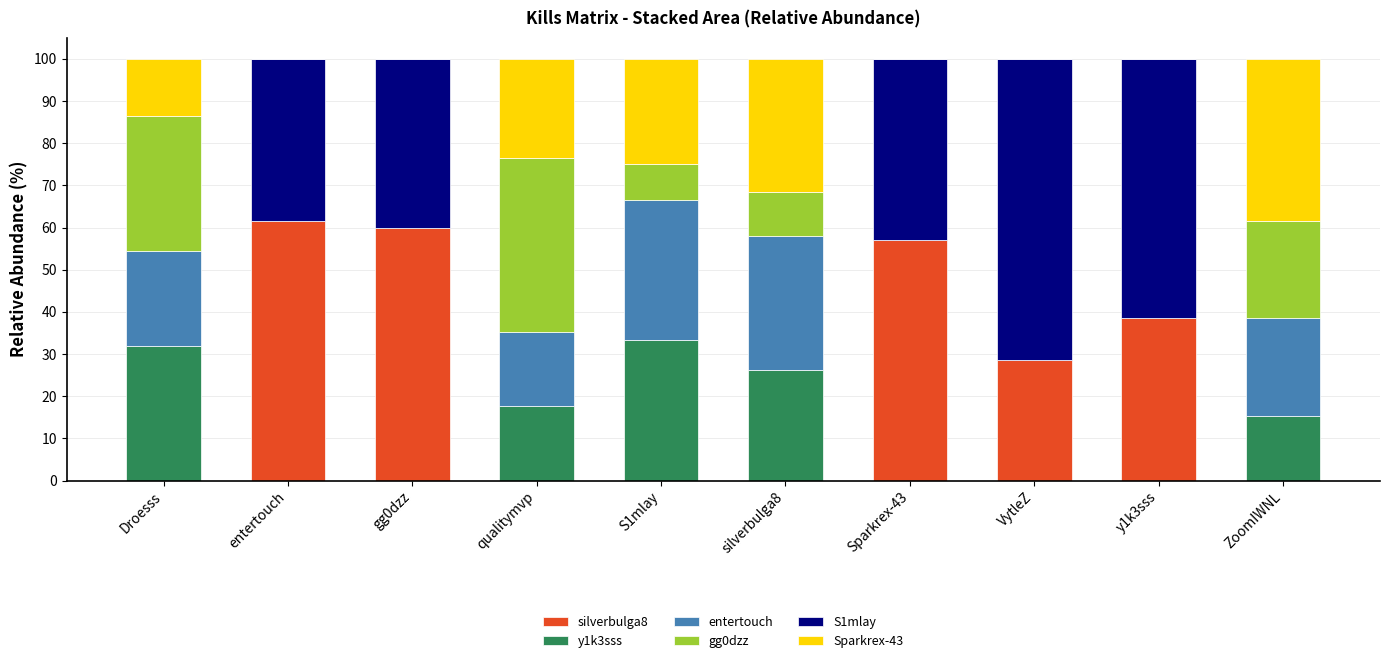

What is the total value across all series at silverbulga8?

100.0